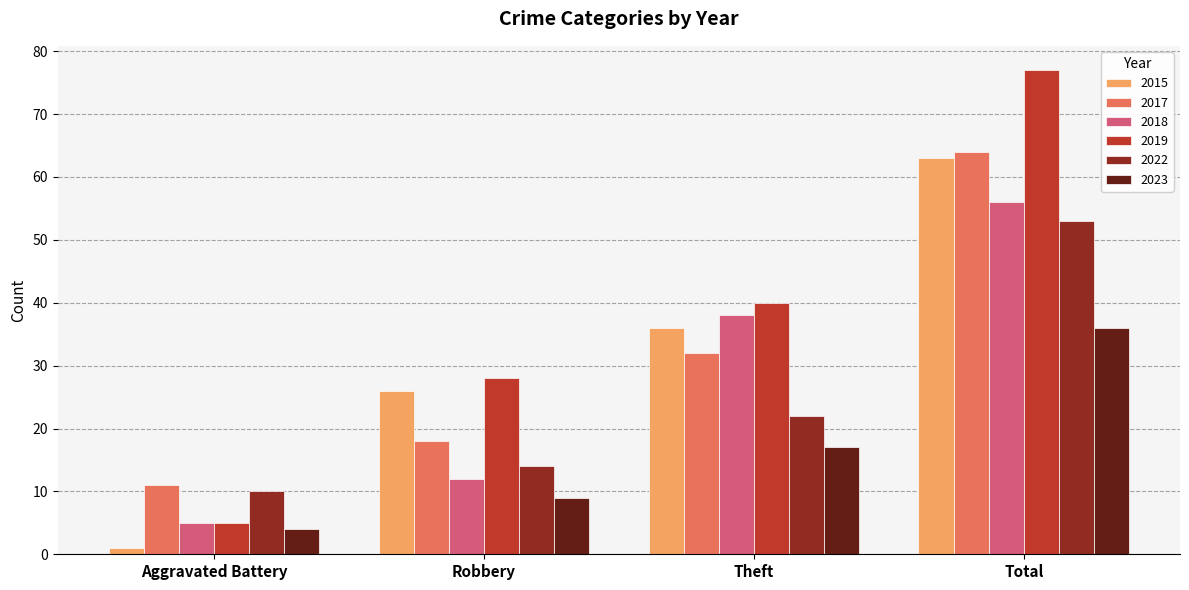

True or false: 2017 has a value of 64 at Total.

True